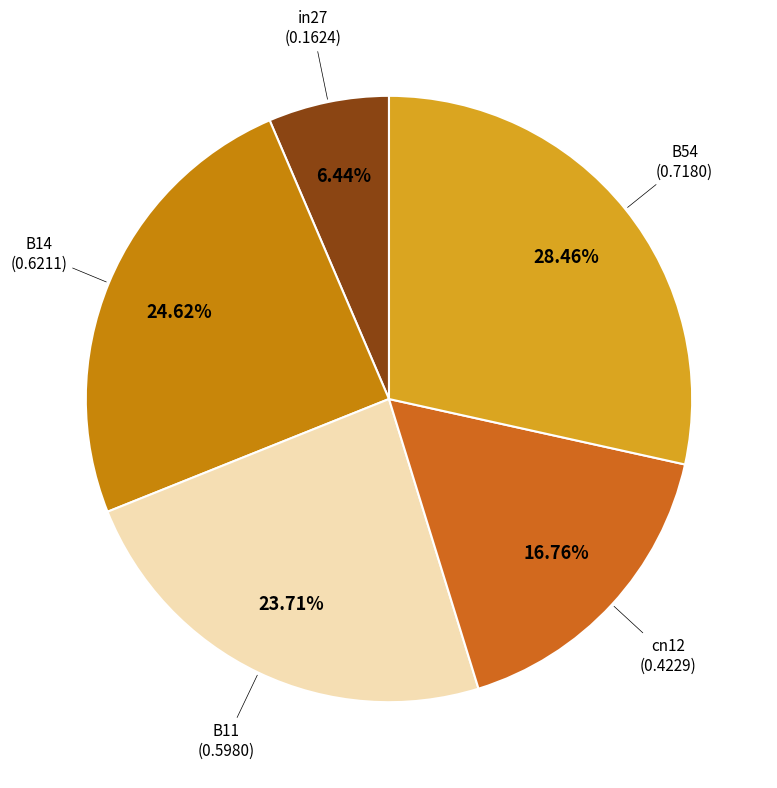

Rank the categories by value from lowest to highest.

in27, cn12, B11, B14, B54